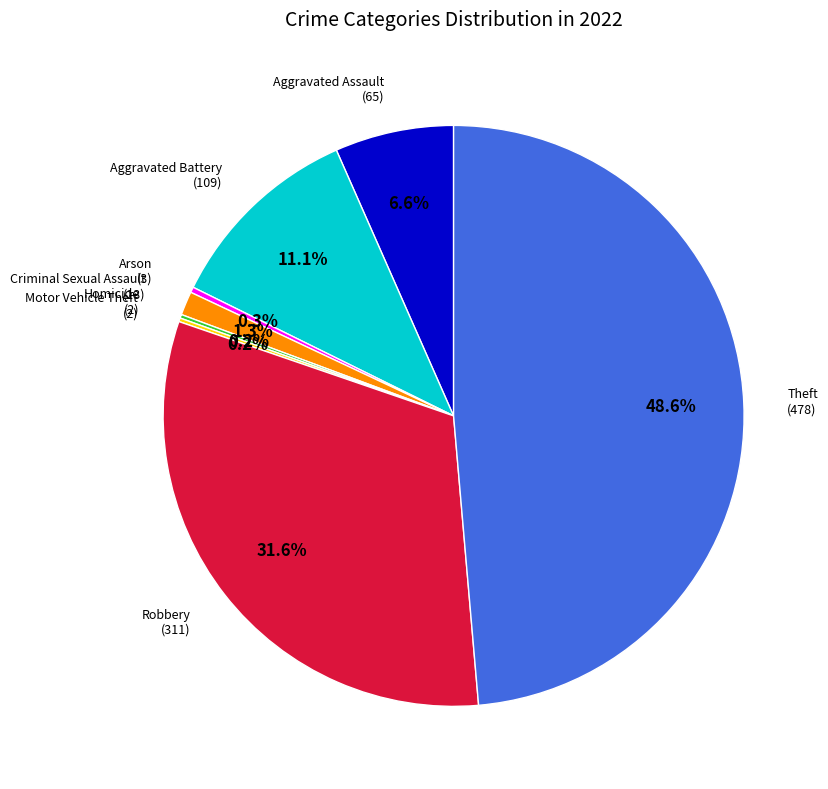

Does any single category account for the majority?

No